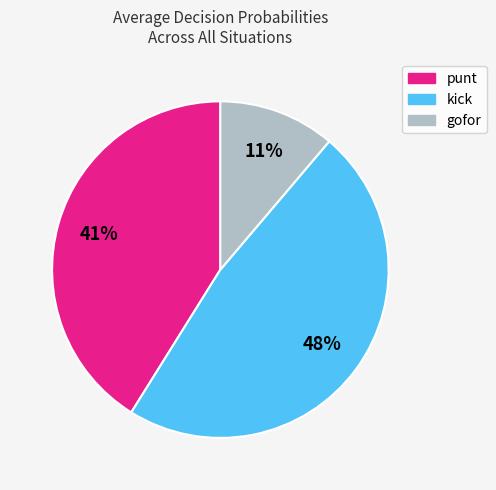

Is it true that kick is 48% of the pie?

True